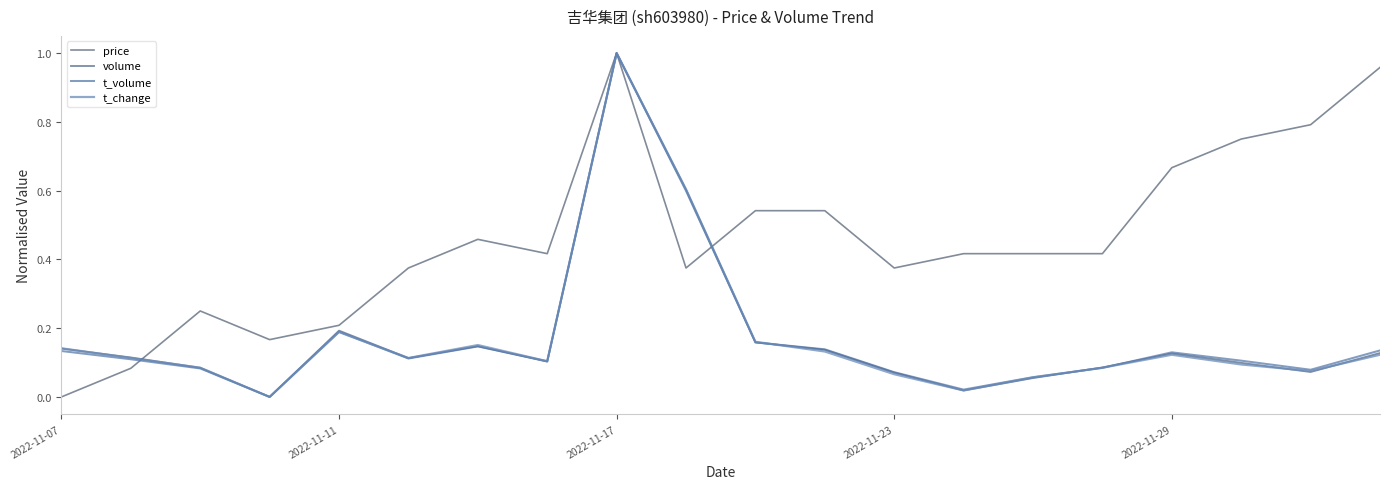

Which category has the lowest value in the price series?

2022-11-07